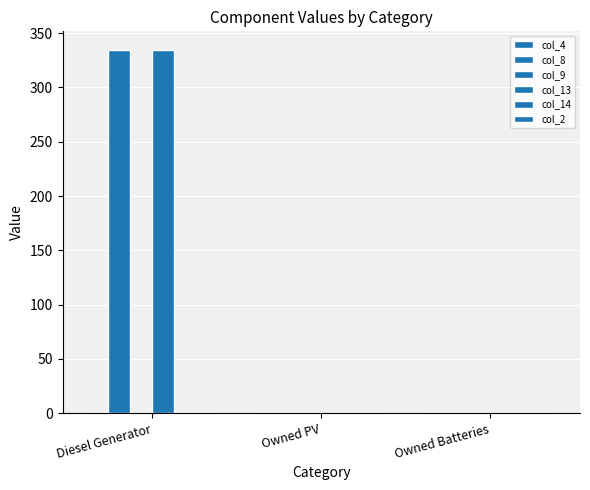

At which category does the chart reach its peak across all series?

Diesel Generator